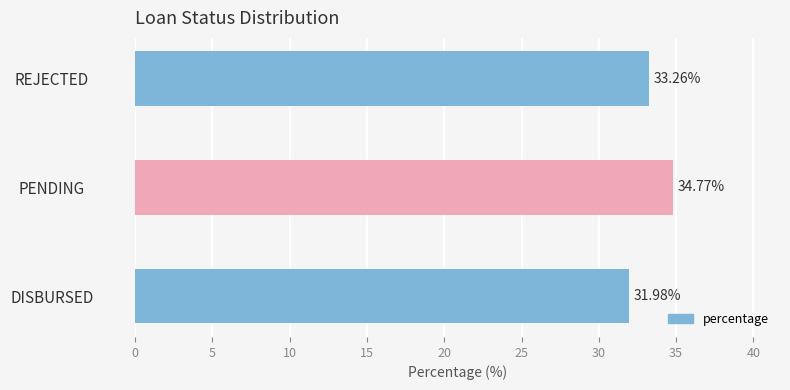

Which category has the lowest value across all series?

DISBURSED